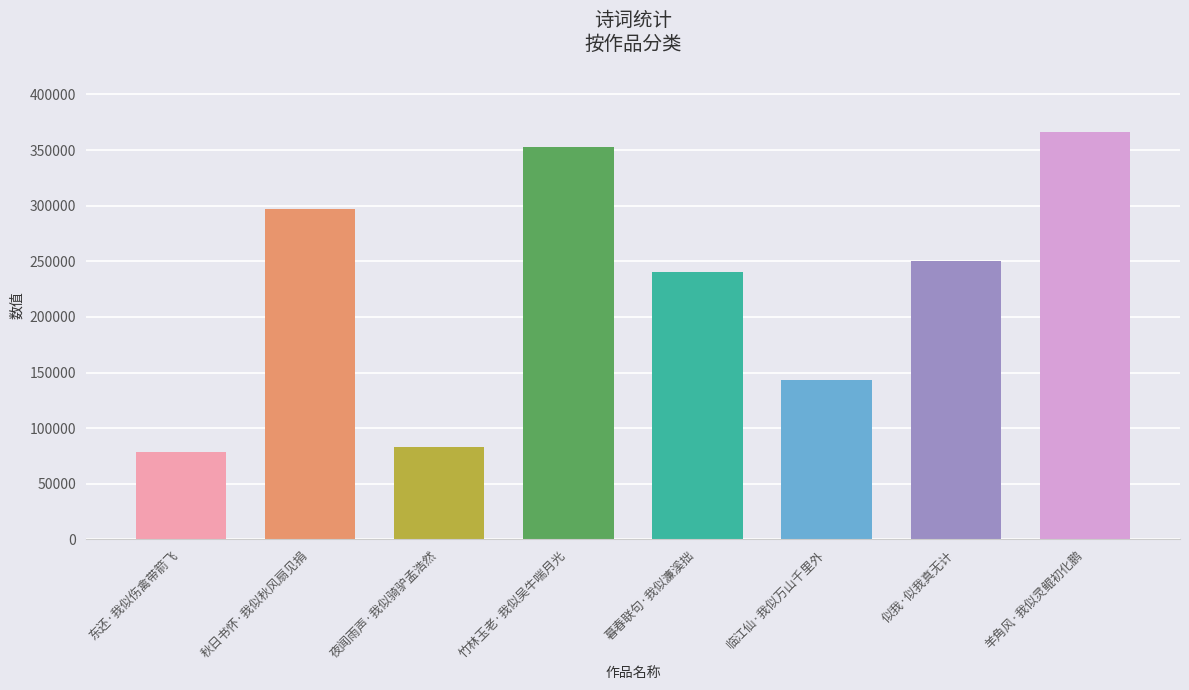

The chart shows a value of 352489 at 竹林玉老·我似吴牛喘月光. True or false?

True